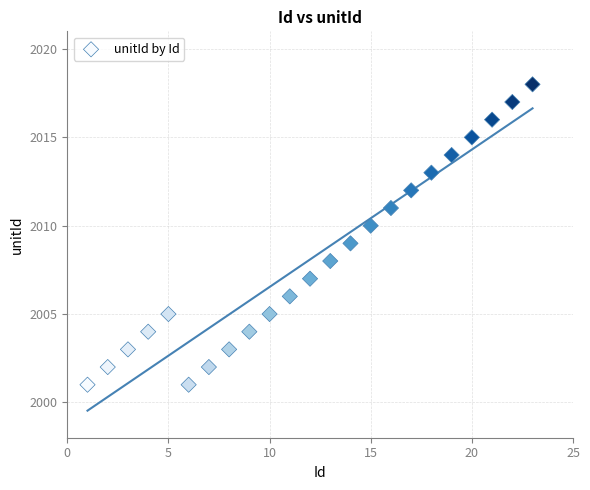

What is the range of X values (max minus min)?

22